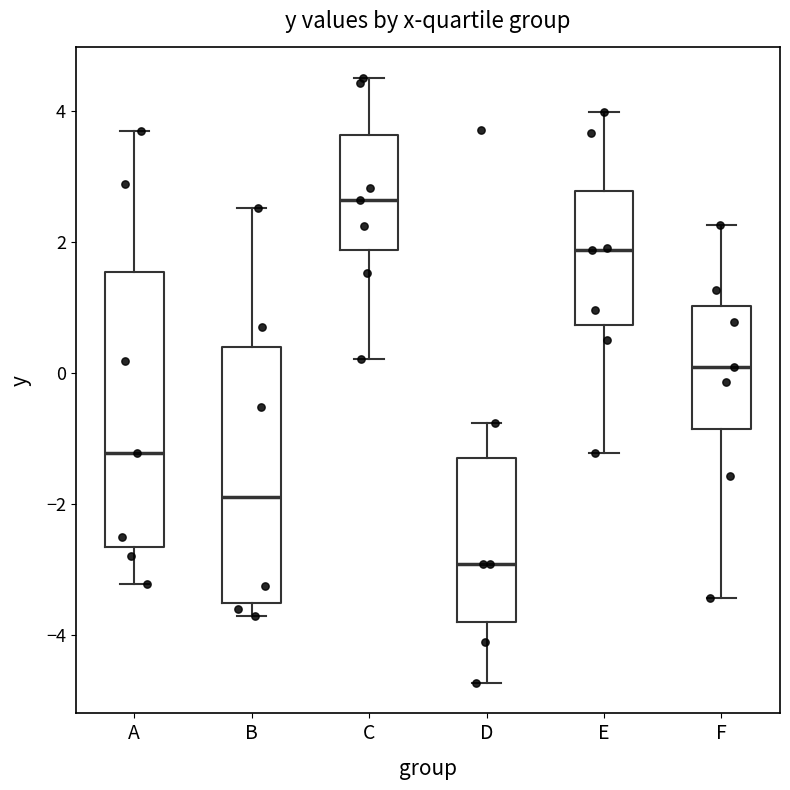

Reading left to right, read every box against the y-axis: the position of its median line, the range the box covers, and the ends of its whiskers. The values are not printed on the chart, so give them approximately, as read against the axis.

A: median -1.2, box -2.6 to 1.6, whiskers -3.2 to 3.6
B: median -1.8, box -3.6 to 0.4, whiskers -3.8 to 2.6
C: median 2.6, box 1.8 to 3.6, whiskers 0.2 to 4.6
D: median -3.0, box -3.8 to -1.2, whiskers -4.8 to -0.8
E: median 1.8, box 0.8 to 2.8, whiskers -1.2 to 4.0
F: median 0.0, box -0.8 to 1.0, whiskers -3.4 to 2.2